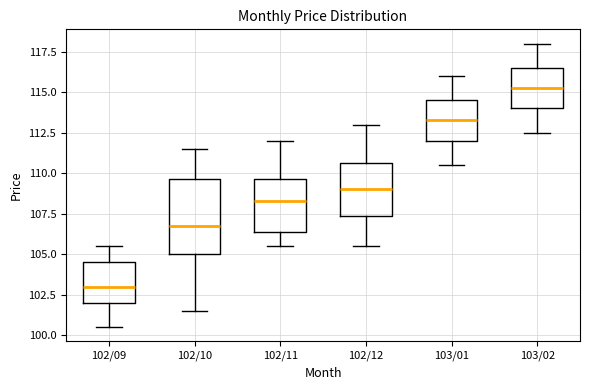

Which box is the tallest, from its lower edge to its upper edge?

102/10